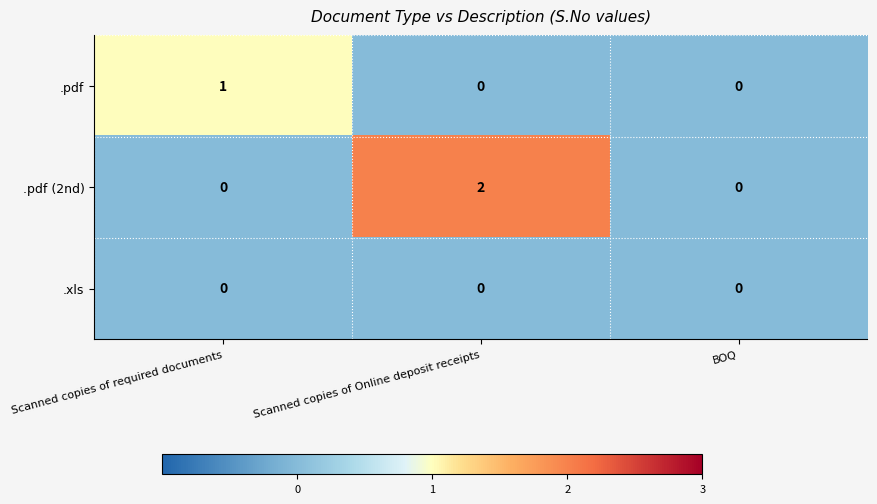

What is the total value across all series at Scanned copies of required documents?

1